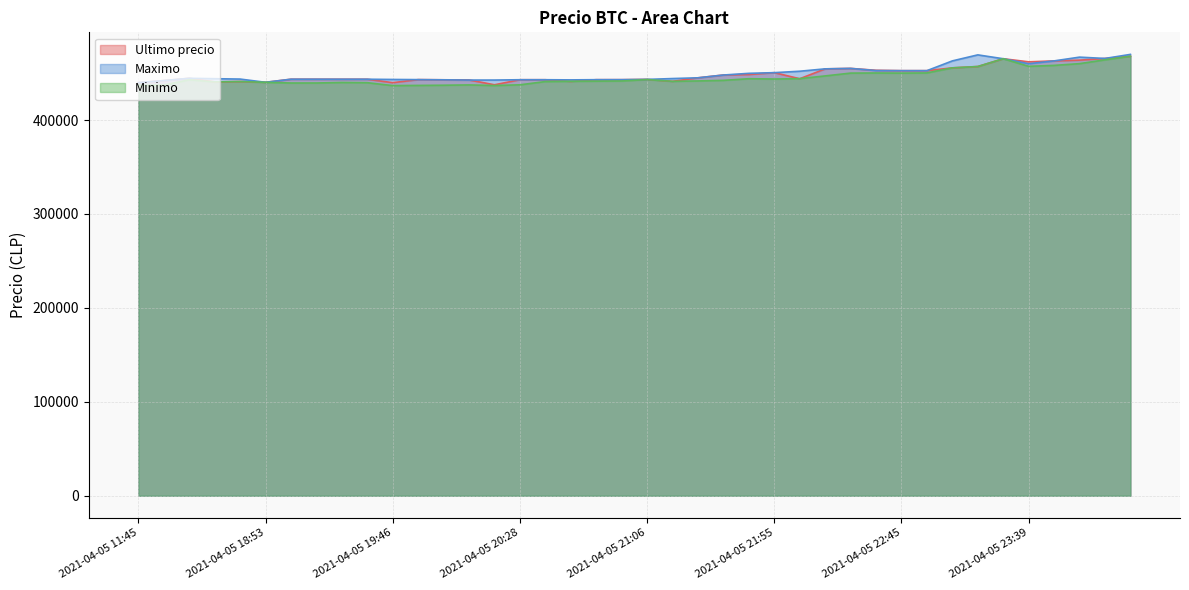

True or false: Maximo and Ultimo precio cross at least once.

True